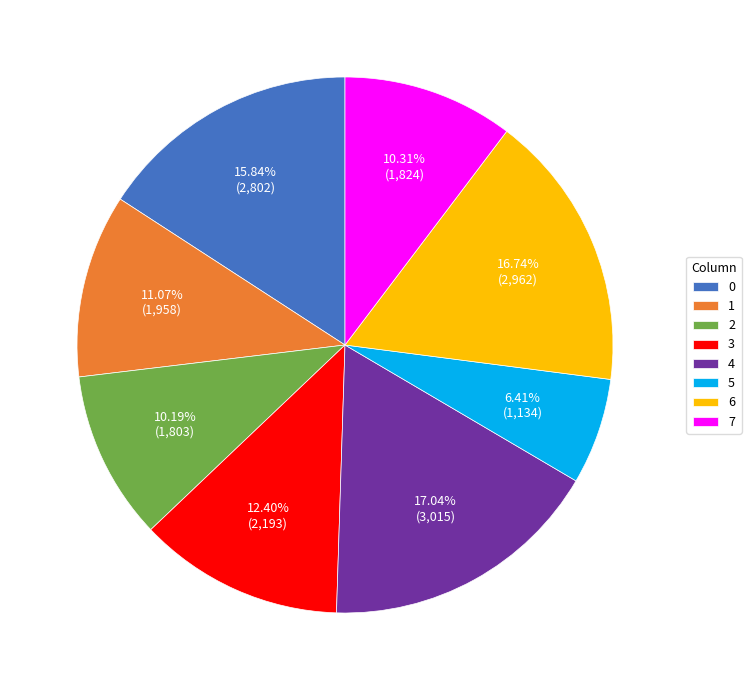

Is 1 the majority of the pie?

No